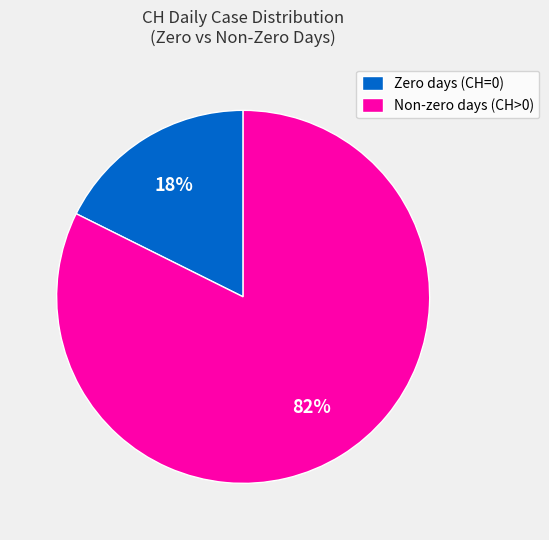

Combined, do Non-zero days (CH>0) and Zero days (CH=0) account for over 50%?

Yes